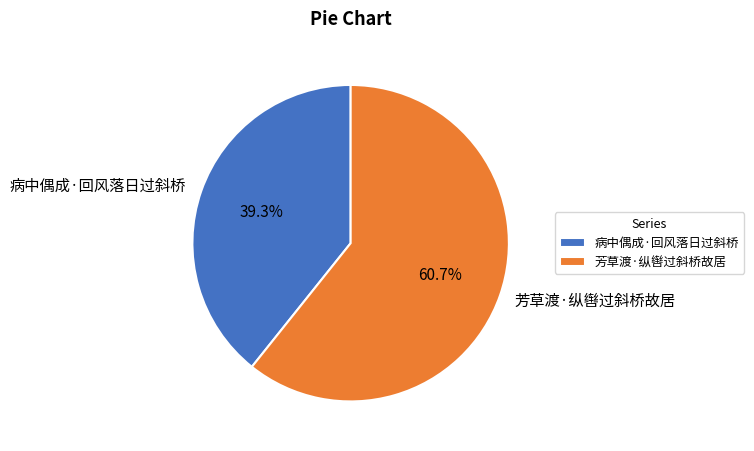

Is it true that 芳草渡·纵辔过斜桥故居 is 47% of the pie?

False